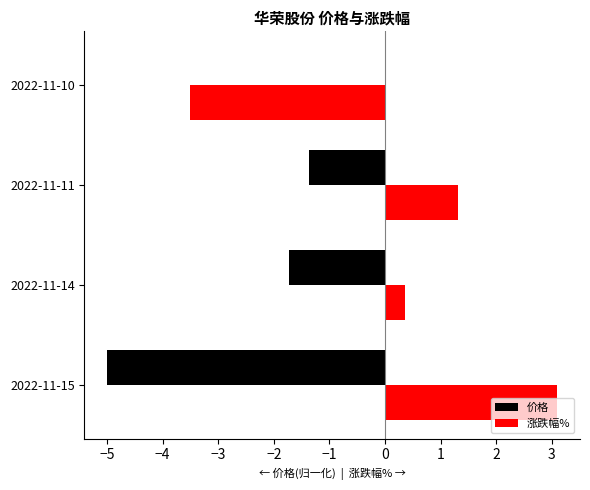

What is the sum of all 涨跌幅% values?

1.3